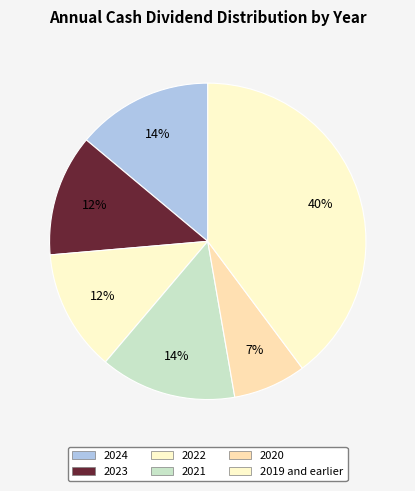

Count the number of slices in the pie.

6